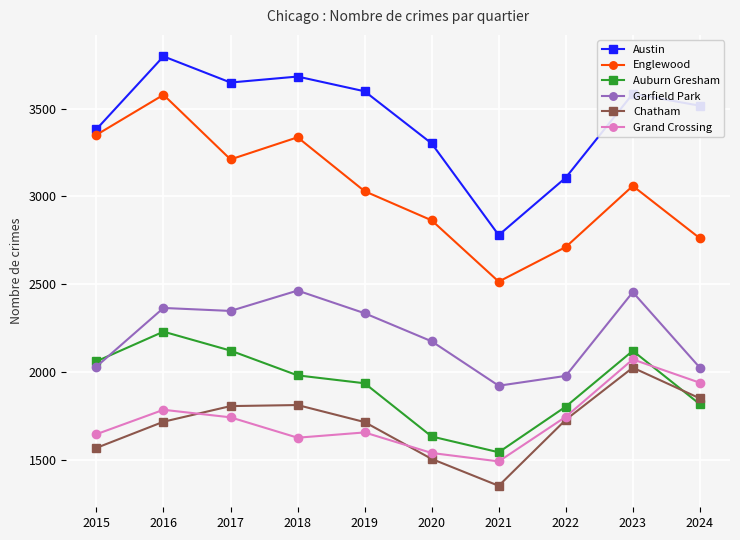

What is the minimum value for Garfield Park?

1921